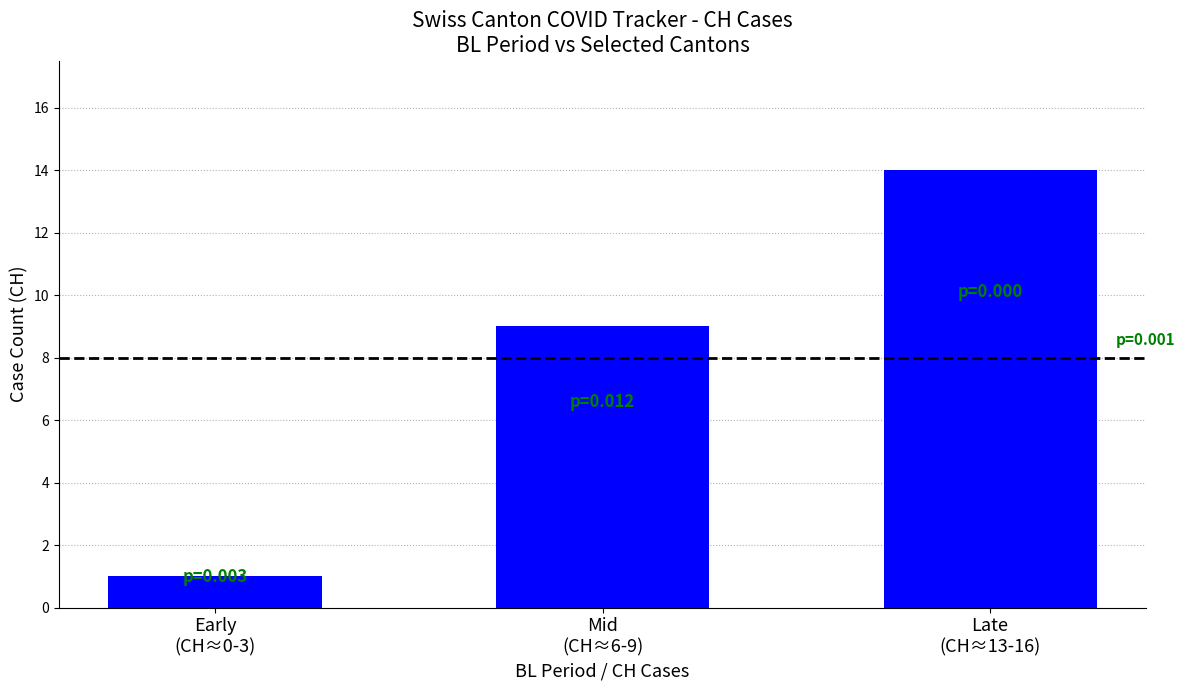

What is the sum of all values?

24